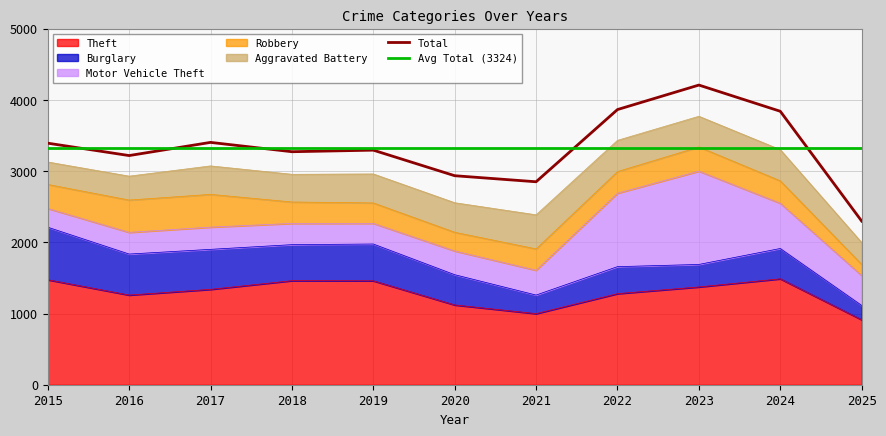

How many interior local peaks does the Theft series have?

2